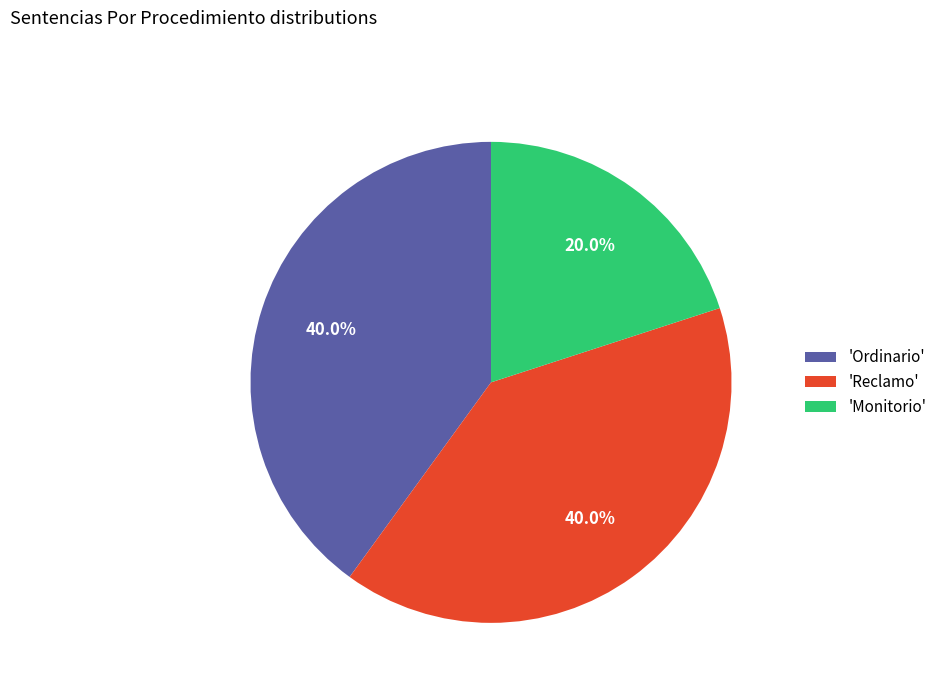

Is there a majority slice in this chart?

No